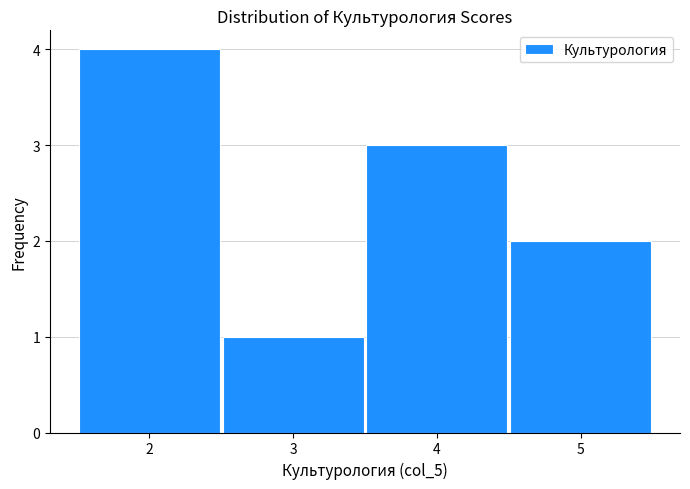

Reading left to right, list every bar in this chart as the range it spans on the x-axis followed by its height. The values are not printed on the chart, so give them approximately, as read against the axis.

1.5 to 2.5: 4
2.5 to 3.5: 1
3.5 to 4.5: 3
4.5 to 5.5: 2